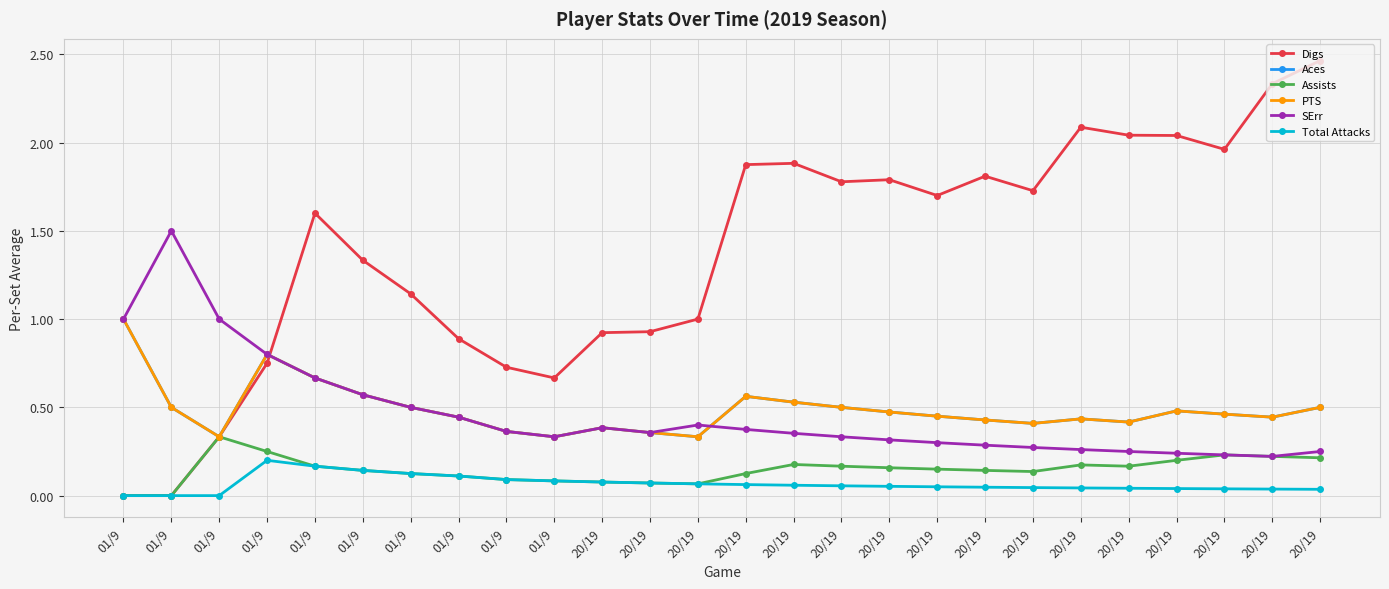

Is this an area chart (filled region under the line)?

No